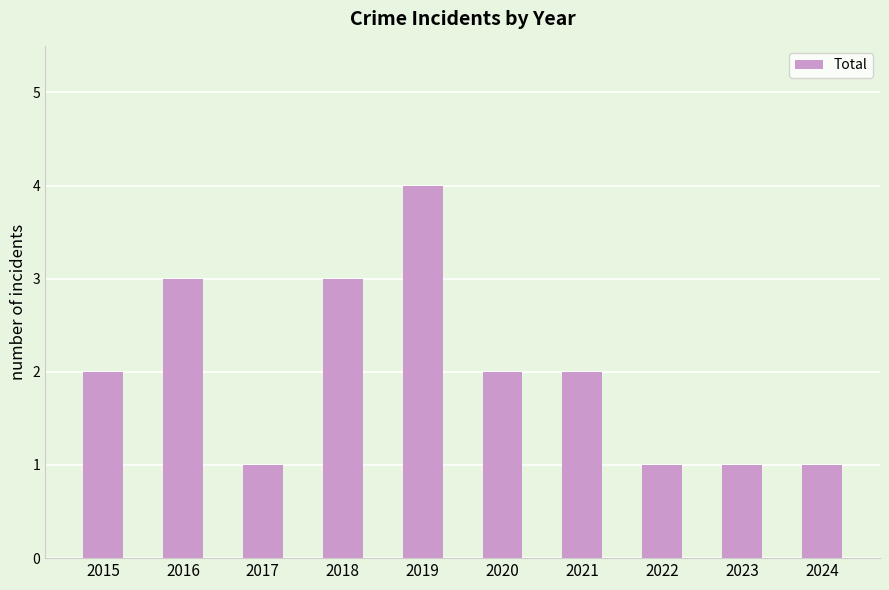

Reading left to right, transcribe all the data shown in this chart.

2	3	1	3	4	2	2	1	1	1